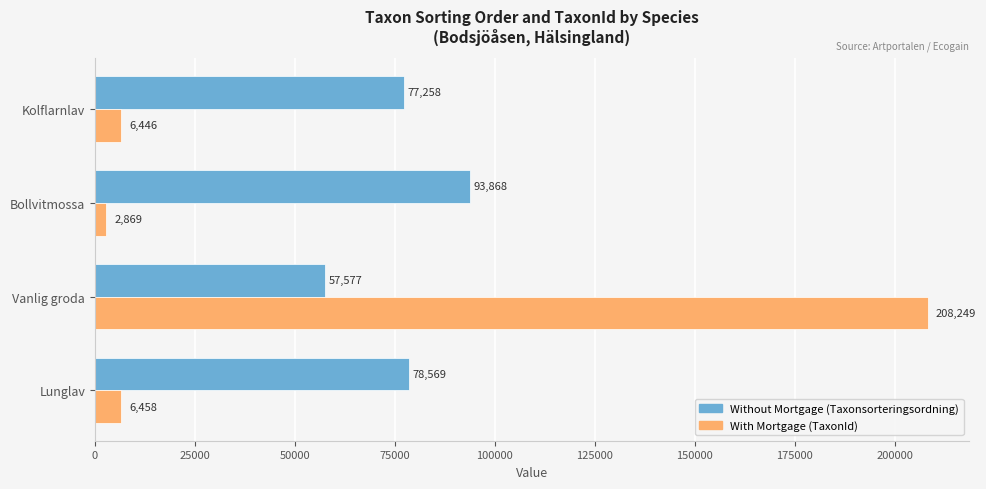

Which label corresponds to the largest value in the chart?

Vanlig groda